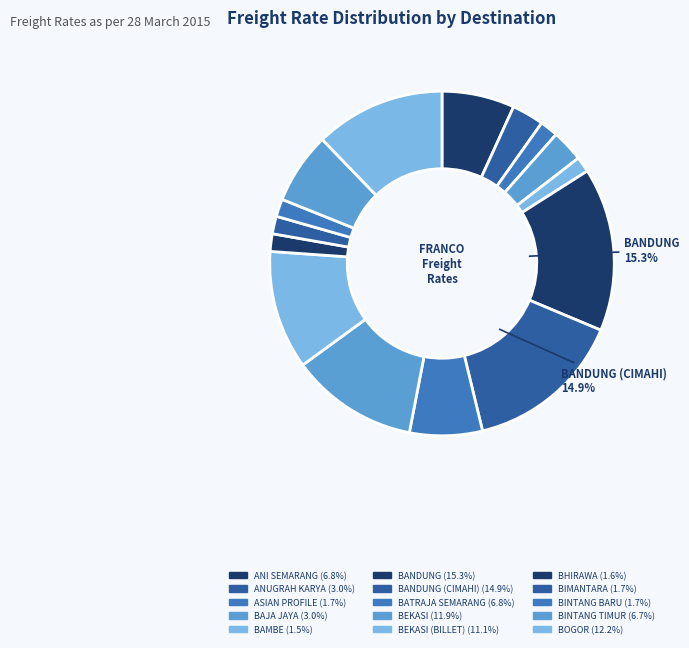

How many segments does this pie chart have?

15